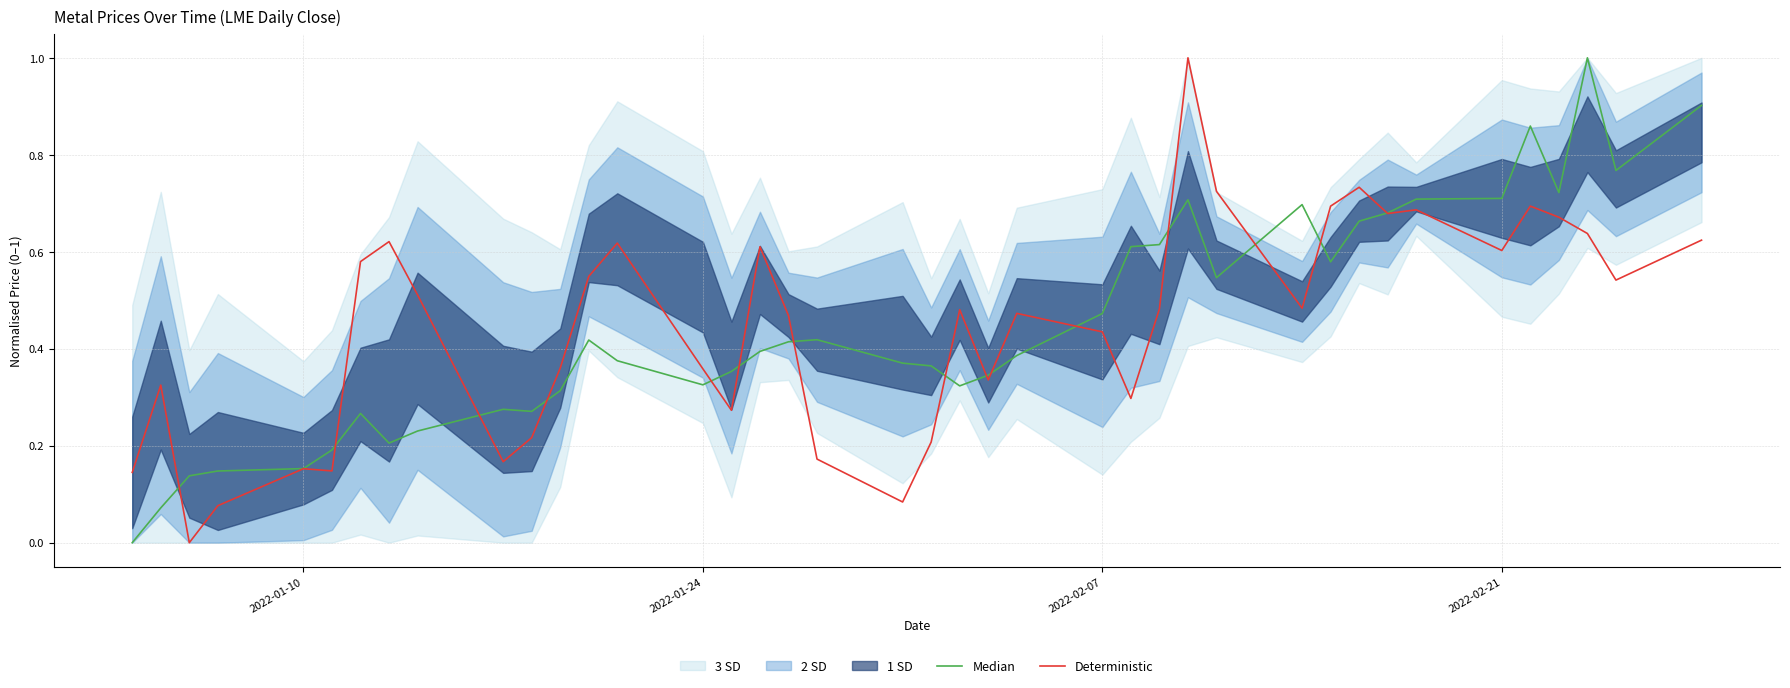

At how many categories does at least one series exceed 0?

40